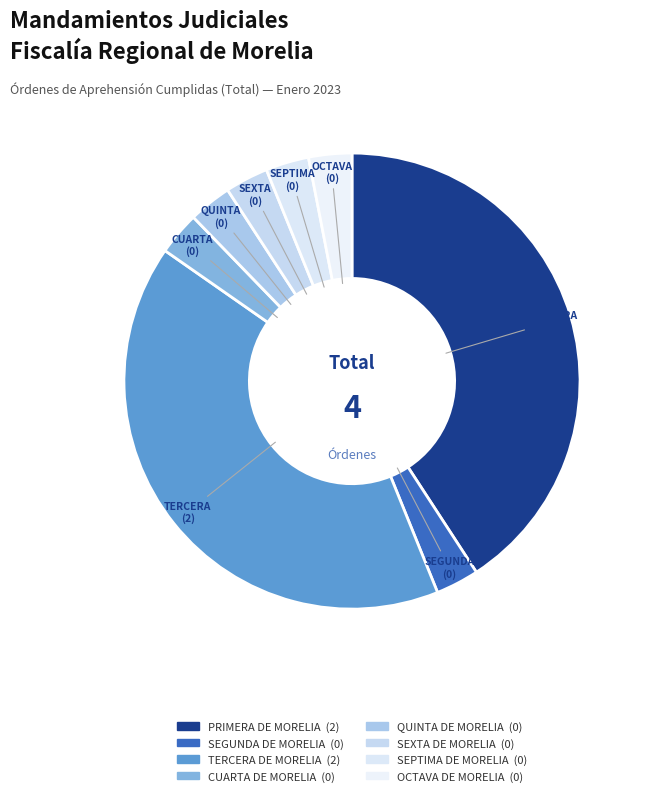

To the nearest percent, what is the combined percentage of CUARTA DE MORELIA and PRIMERA DE MORELIA?

50%